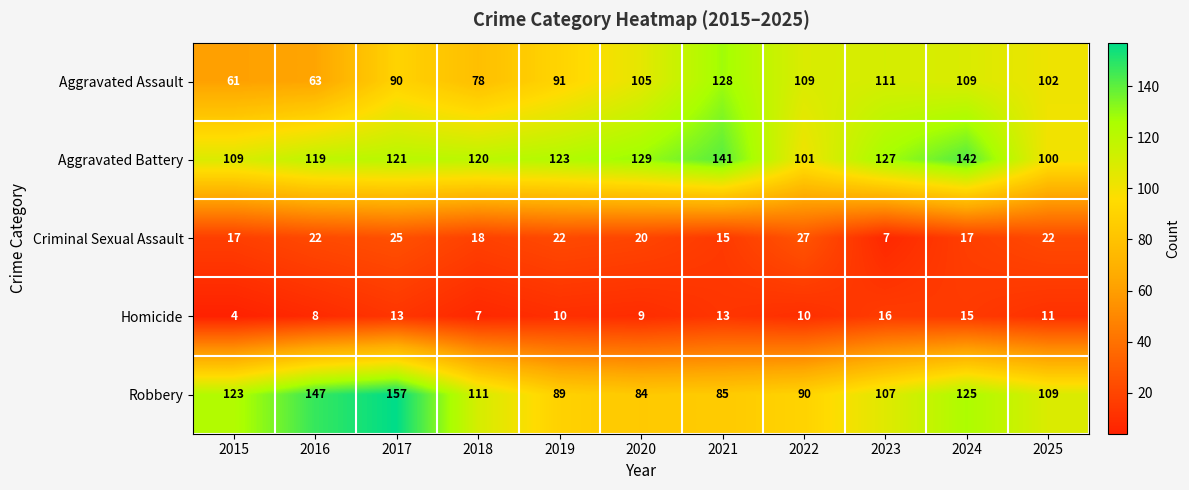

Rank the series at 2022 from highest to lowest value.

Aggravated Assault, Aggravated Battery, Robbery, Criminal Sexual Assault, Homicide